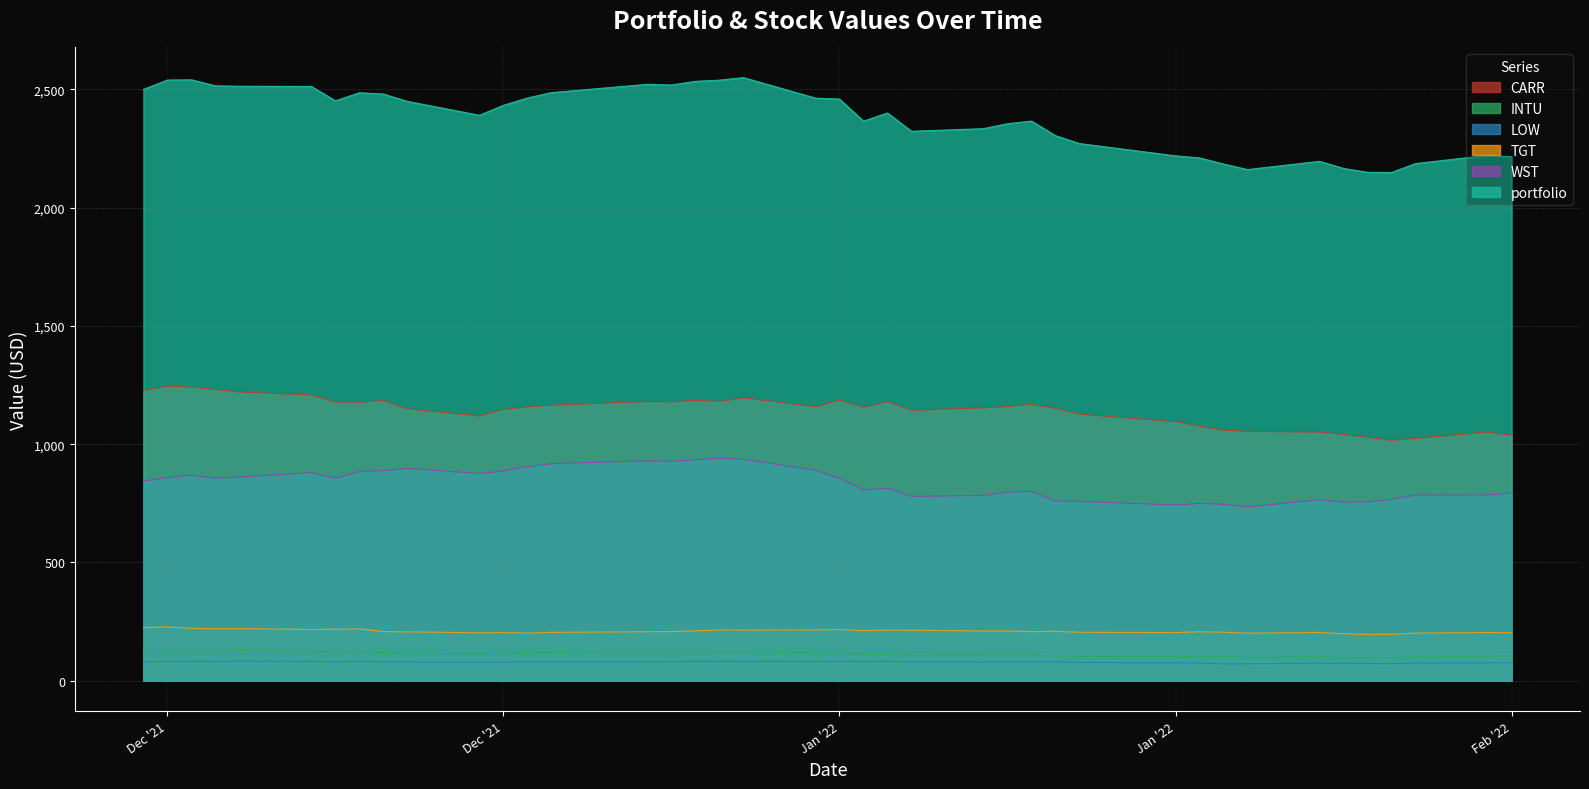

How many series are shown in this chart?

6